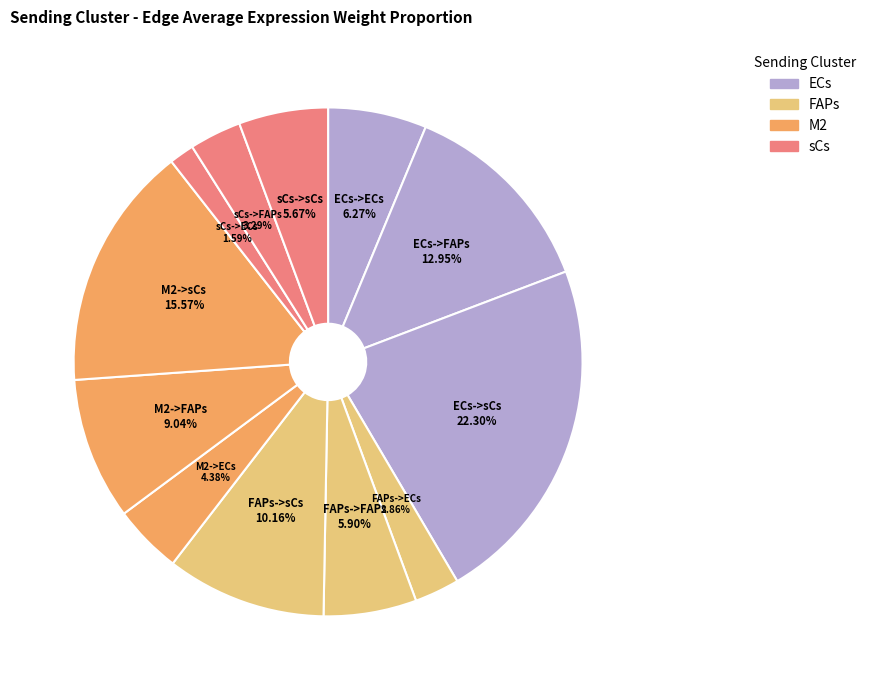

Is there a majority slice in this chart?

No